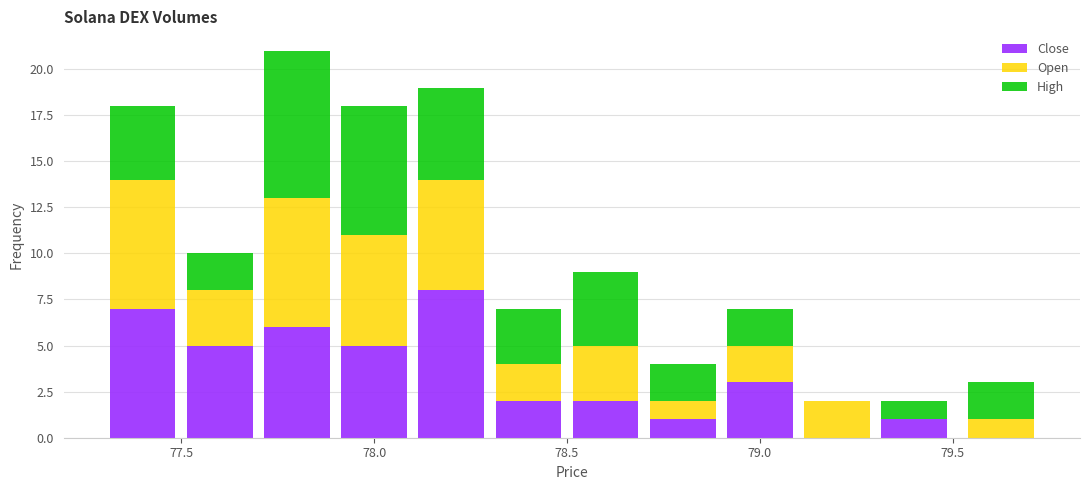

Reading left to right, list every stacked bar in this chart as the range it spans on the x-axis followed by its total height. The values are not printed on the chart, so give them approximately, as read against the axis.

77.30 to 77.50: 18
77.50 to 77.70: 10
77.70 to 77.90: 21
77.90 to 78.10: 18
78.10 to 78.30: 19
78.30 to 78.50: 7
78.50 to 78.70: 9
78.70 to 78.90: 4
78.90 to 79.10: 7
79.10 to 79.30: 2
79.30 to 79.50: 2
79.50 to 79.75: 3